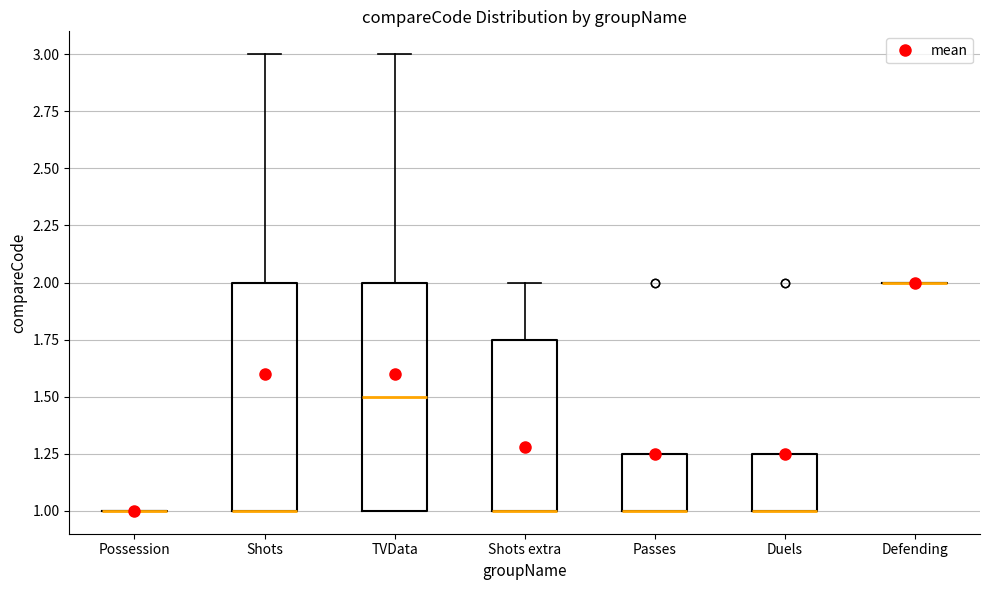

Reading left to right, read every box against the y-axis: the position of its median line, the range the box covers, and the ends of its whiskers. The values are not printed on the chart, so give them approximately, as read against the axis.

Possession: box collapsed to a line at 1.00, whiskers 1.00 to 1.00
Shots: median 1.00 (drawn on the box's lower edge), box 1.00 to 2.00, whiskers 1.00 to 3.00
TVData: median 1.50, box 1.00 to 2.00, whiskers 1.00 to 3.00
Shots extra: median 1.00 (drawn on the box's lower edge), box 1.00 to 1.75, whiskers 1.00 to 2.00
Passes: median 1.00 (drawn on the box's lower edge), box 1.00 to 1.25, whiskers 1.00 to 1.25
Duels: median 1.00 (drawn on the box's lower edge), box 1.00 to 1.25, whiskers 1.00 to 1.25
Defending: box collapsed to a line at 2.00, whiskers 2.00 to 2.00